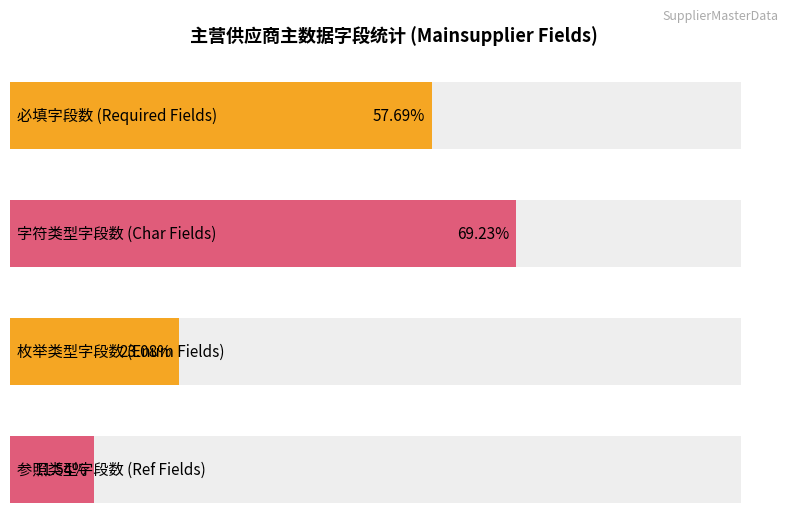

How many values in the 字符 series are below 100?

4